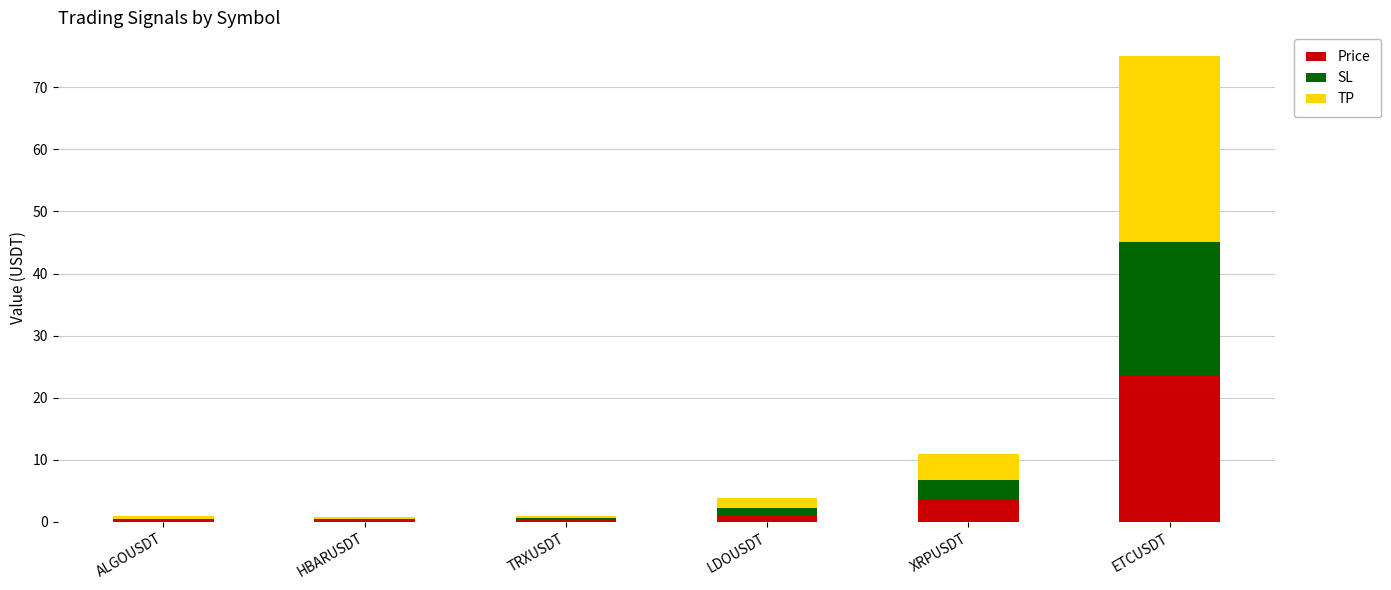

What is the maximum value for Price?

23.6